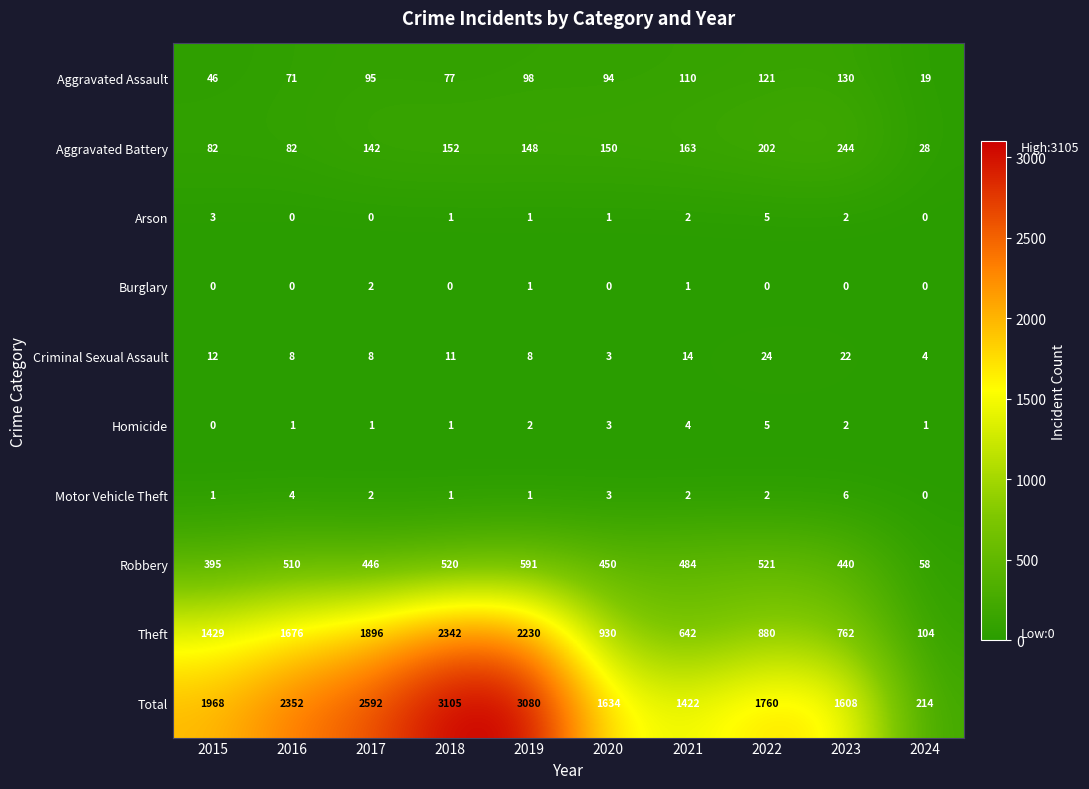

What is the spread (max minus min) of values at 2024?

214